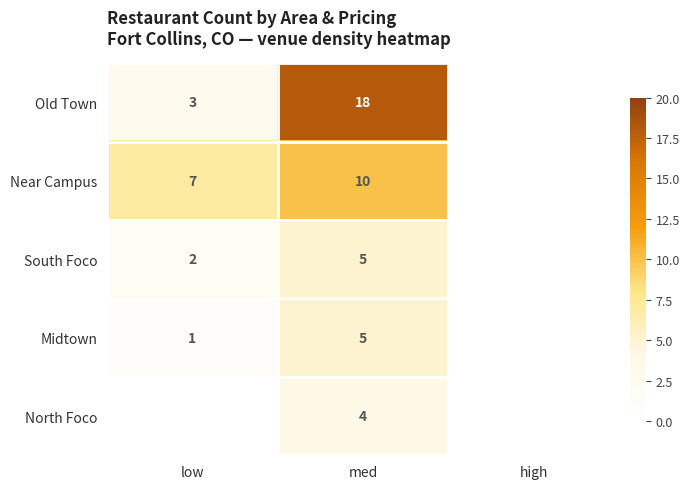

Is it true that Near Campus equals 7 at low?

True